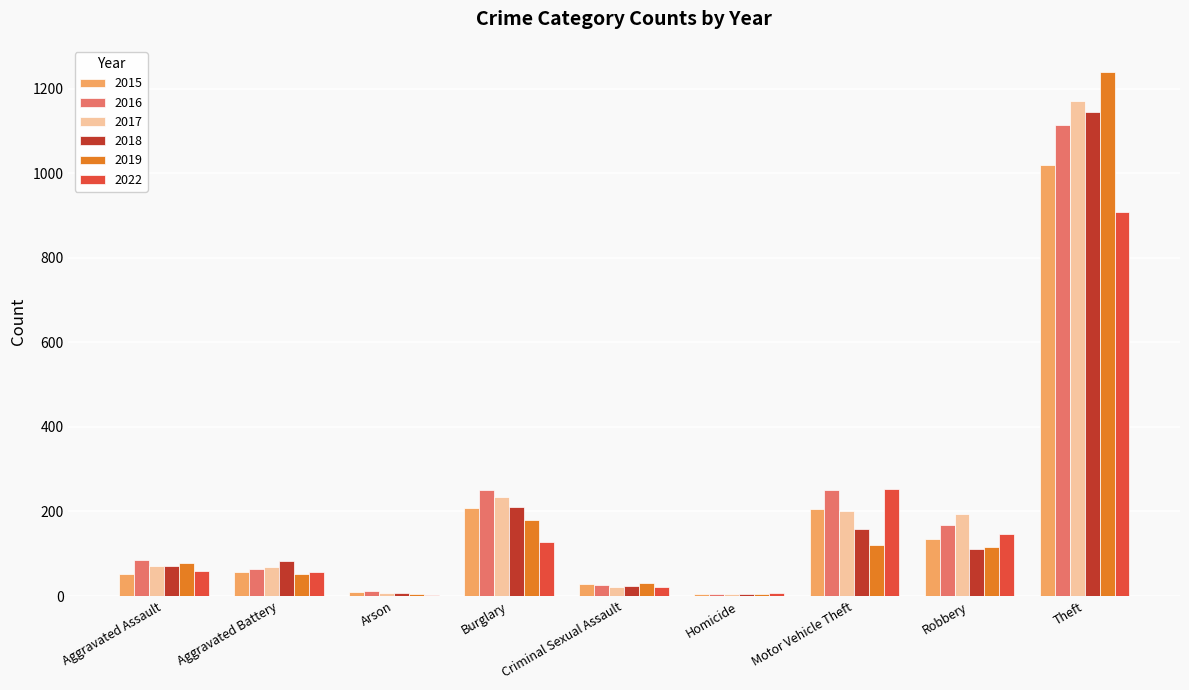

What is the total value across all series at Aggravated Battery?

382